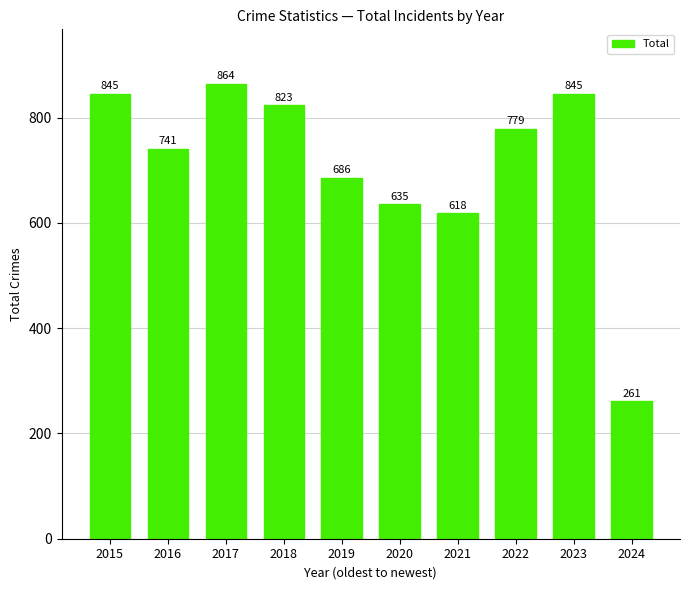

What is the difference between the values at 2021 and 2018?

205